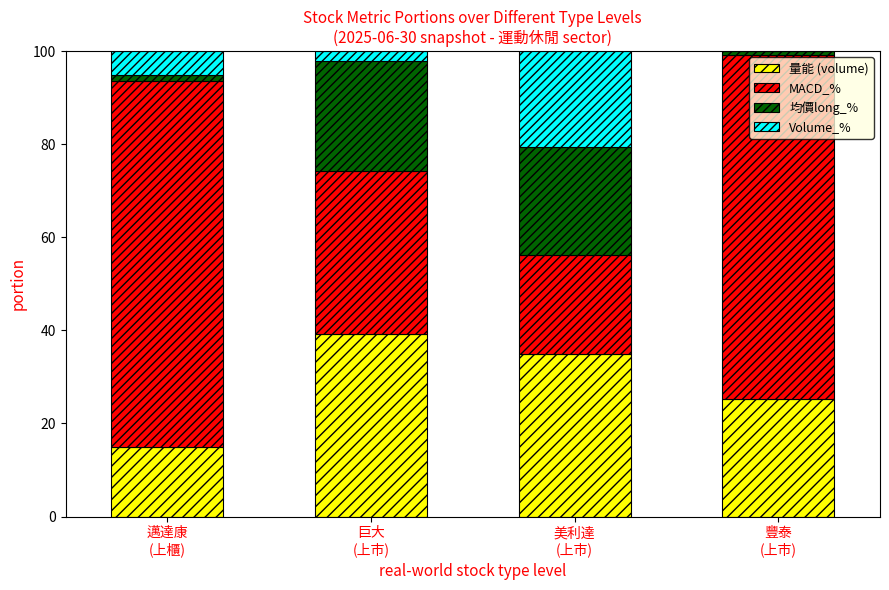

How many series are shown in this chart?

4